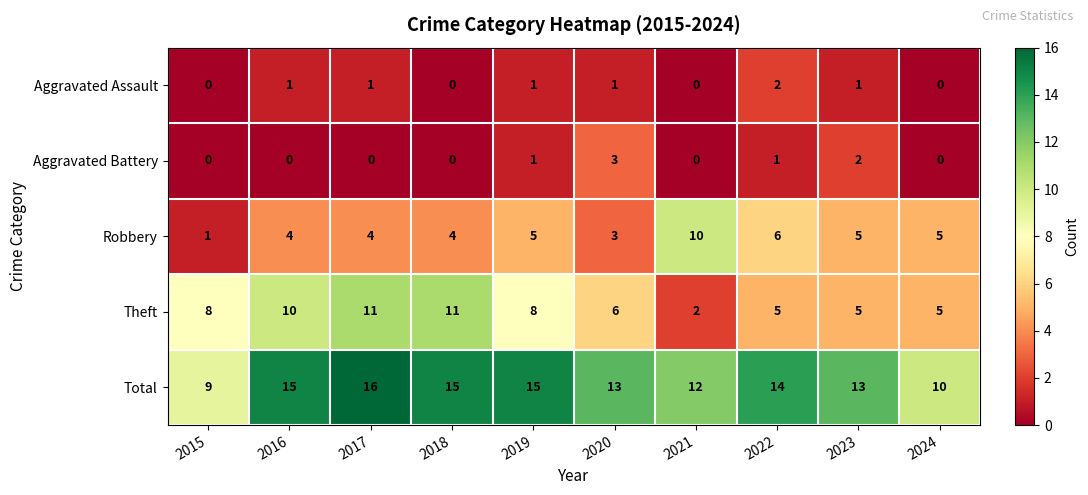

What is the difference between the highest and lowest values at 2019?

14